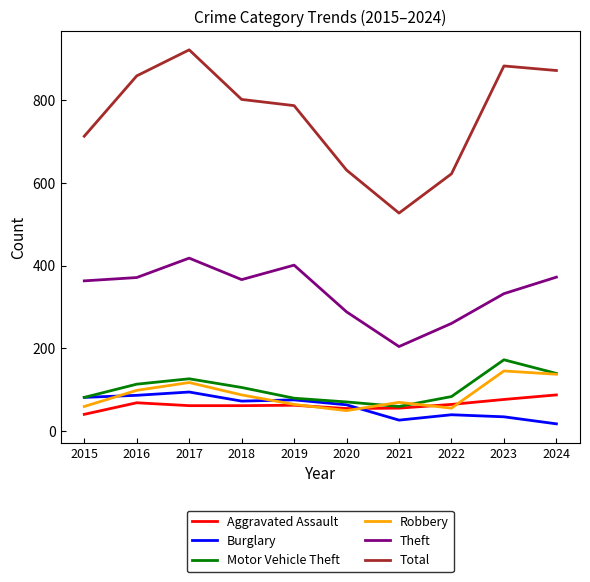

What is the minimum value for Total?

527